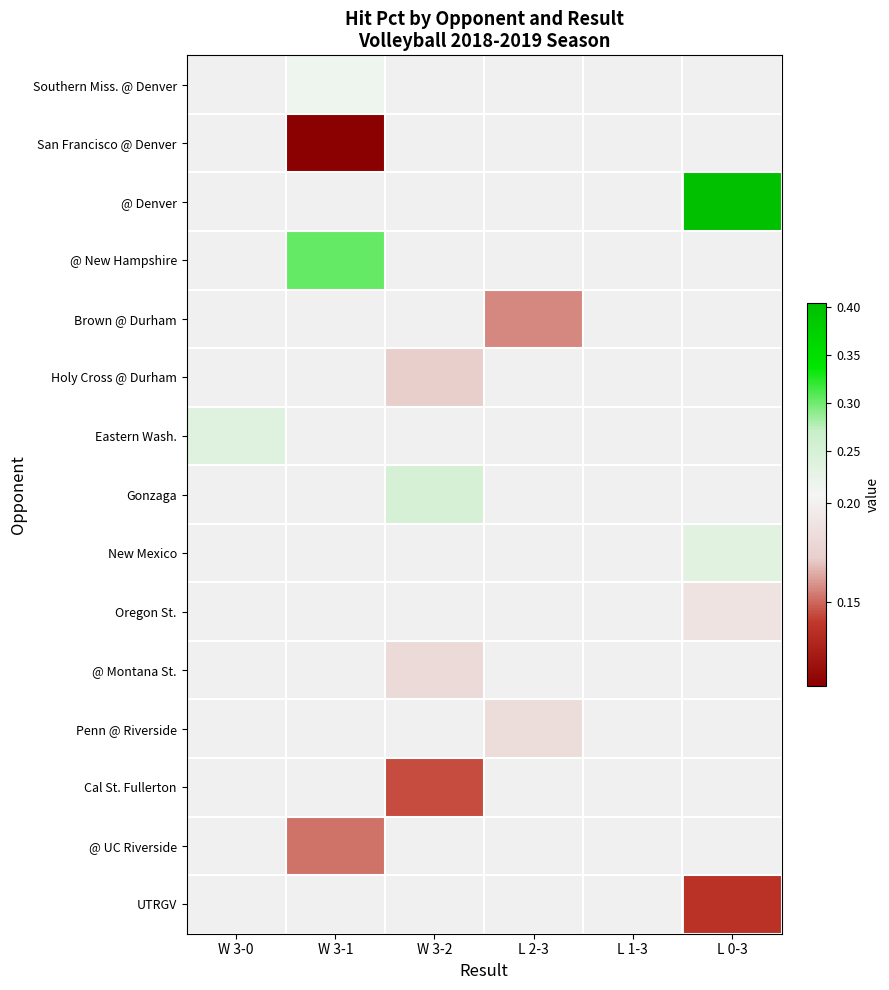

How many distinct data groups are displayed?

15